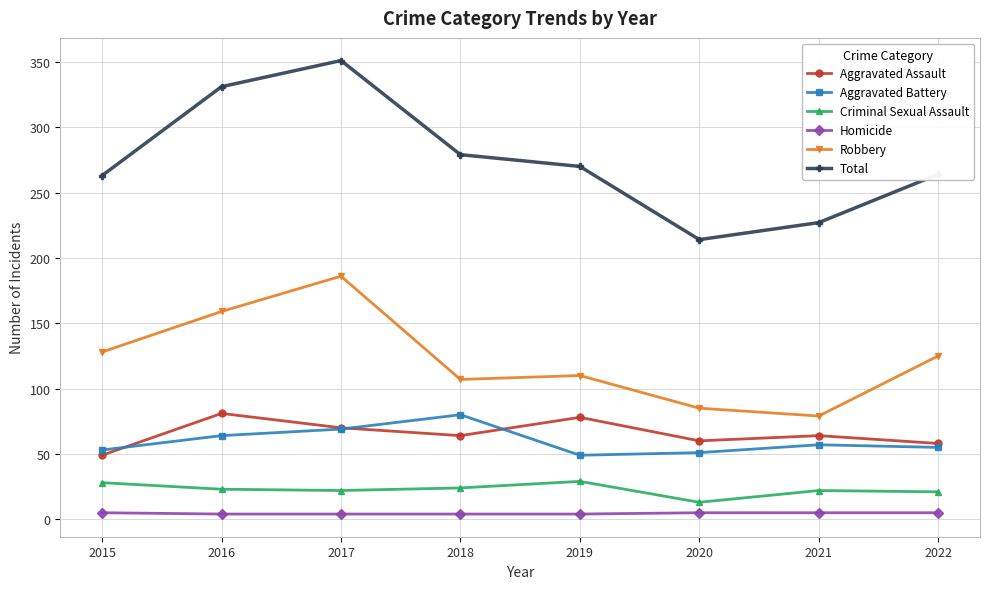

True or false: Total and Robbery cross at least once.

False